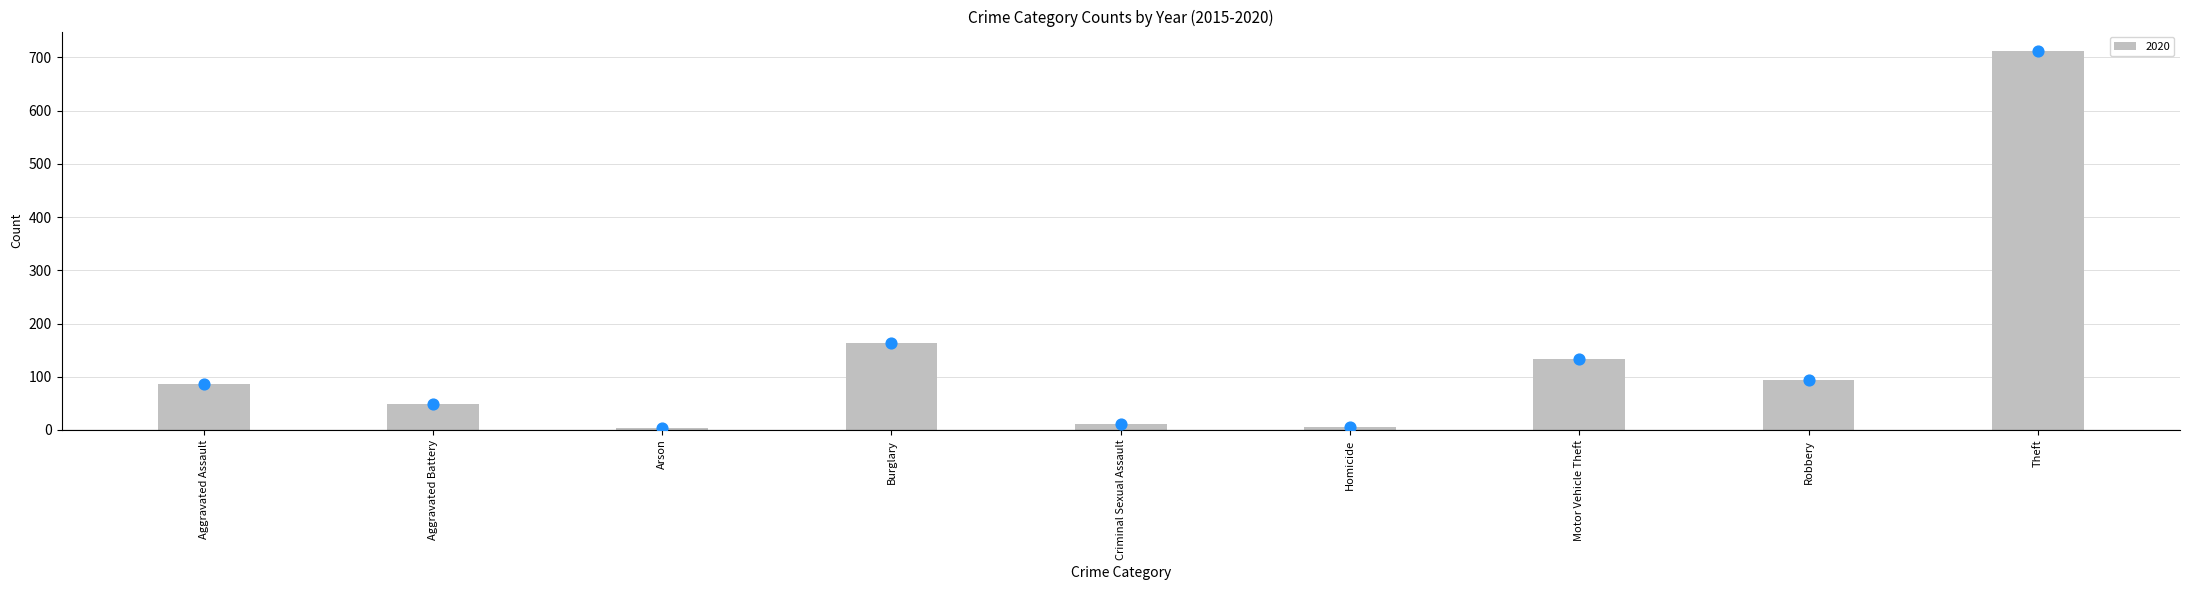

Is it true that 2020 equals 713 at Theft?

True